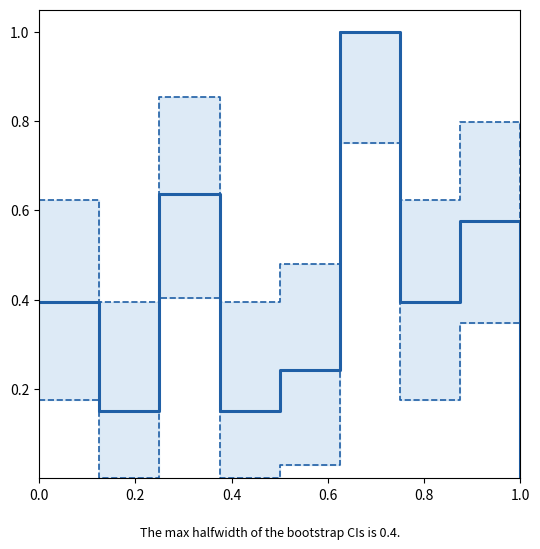

True or false: CI Upper has a value of 0.1 at 1.0.

False